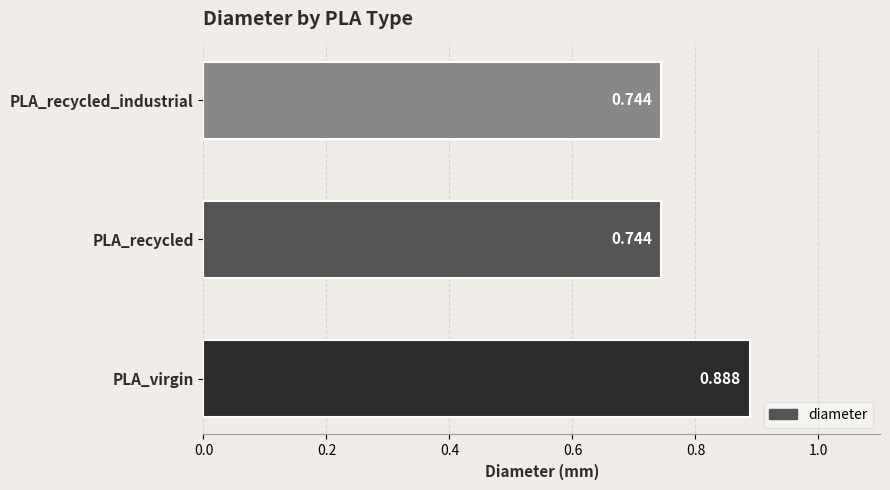

How many data points does each series have?

3